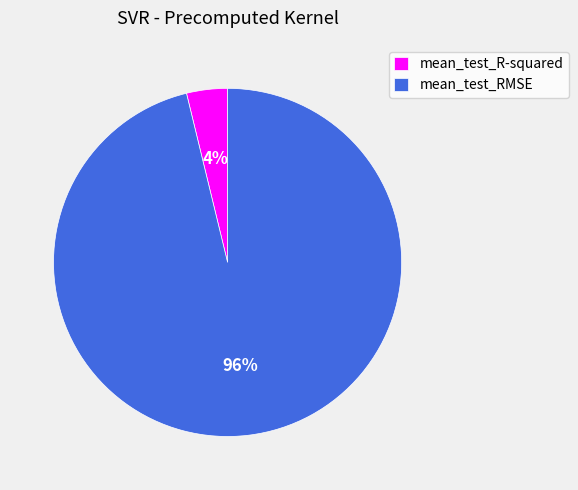

How many segments does this pie chart have?

2